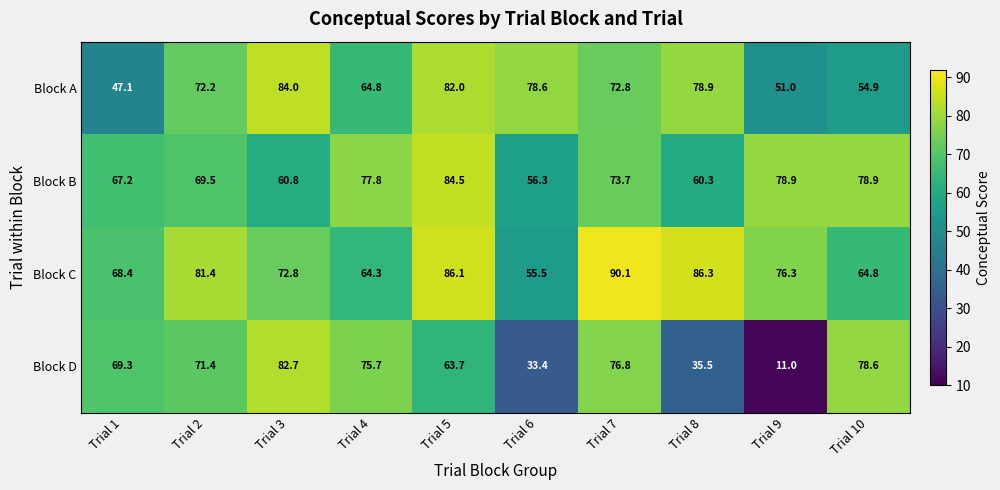

At Trial 4, list the series in order from largest to smallest.

Block B, Block D, Block A, Block C